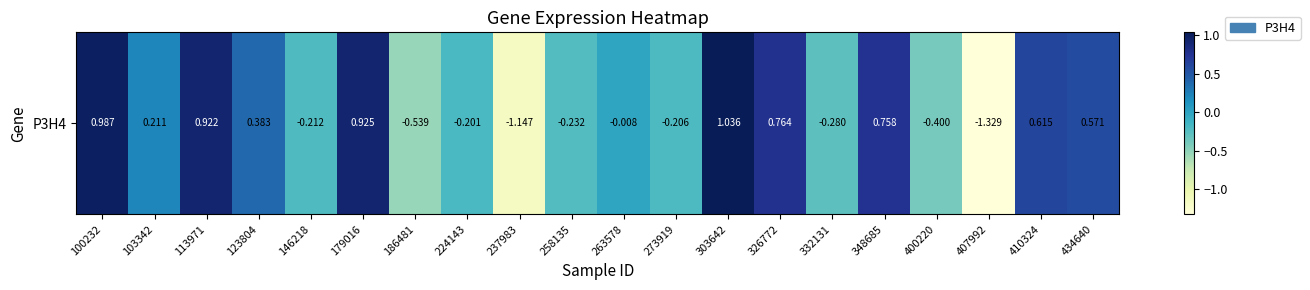

Is it true that the value at 400220 is -0.2?

False